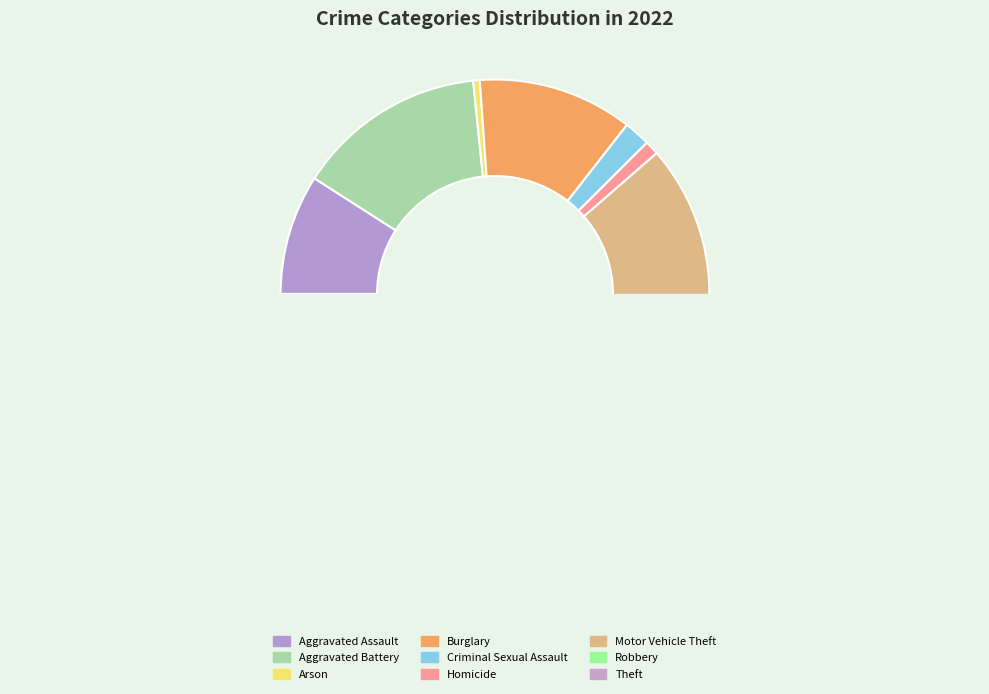

To the nearest percent, what is the difference between the largest and smallest slice percentages?

37%